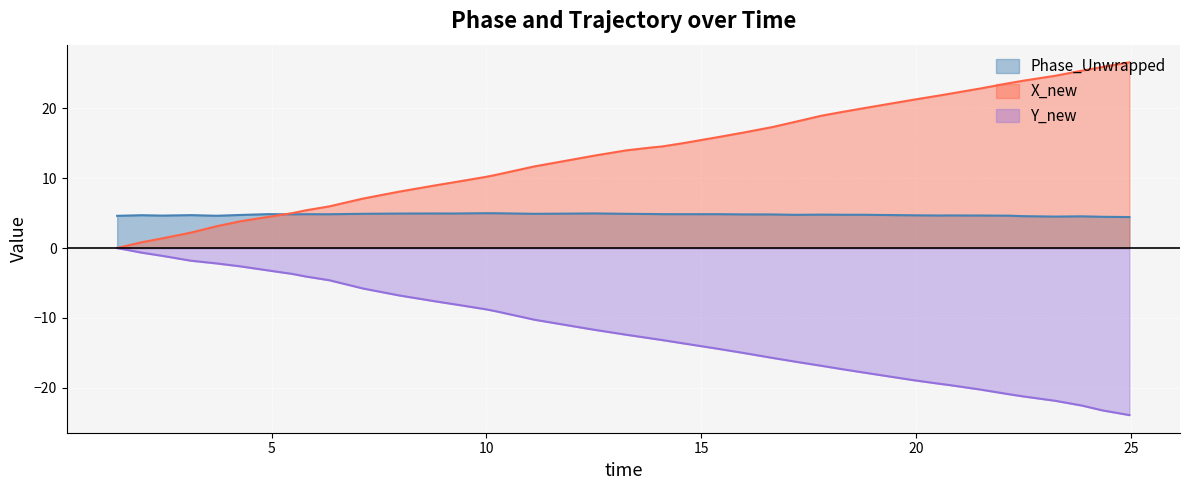

What is the minimum value for Y_new?

-23.9